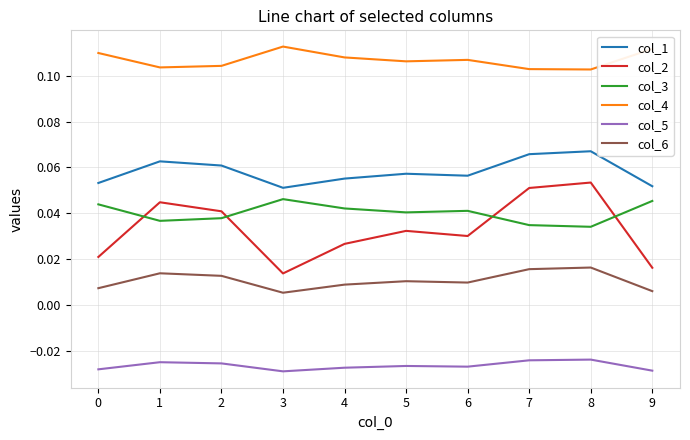

Which series has the largest range (max minus min)?

col_2